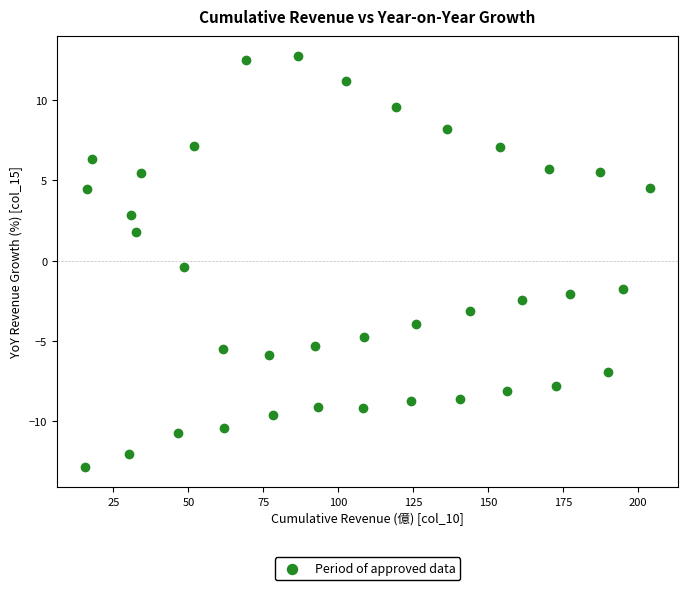

What is the range of X values (max minus min)?

188.5